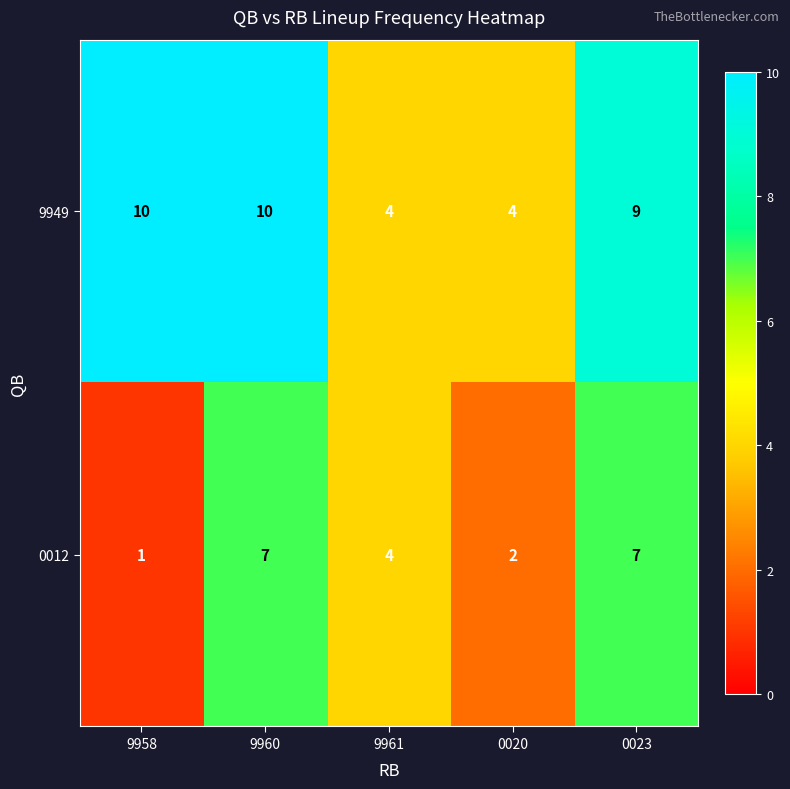

At which label does 9949 first exceed 9?

9958